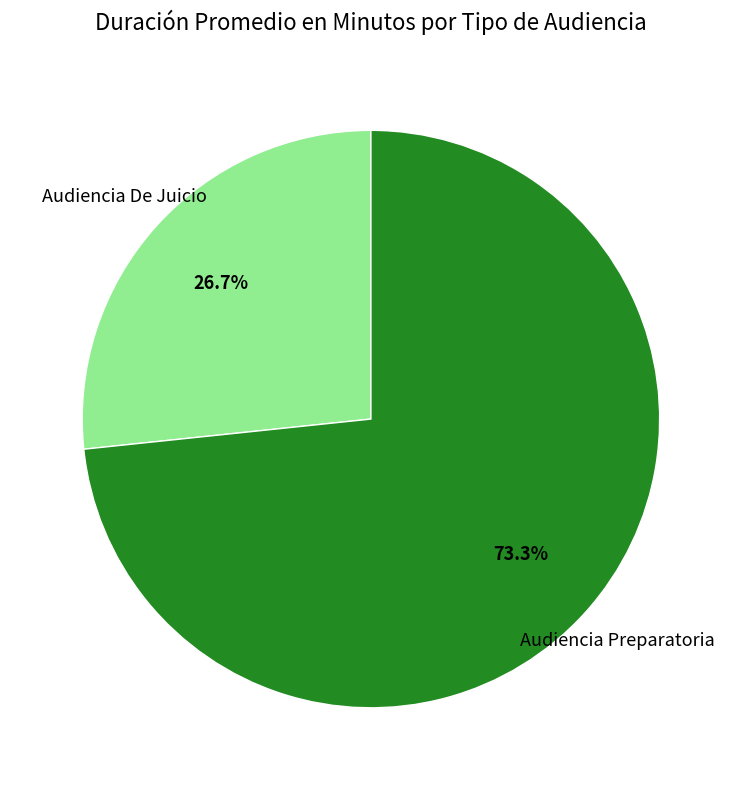

Is there any slice that represents more than half of the pie?

Yes